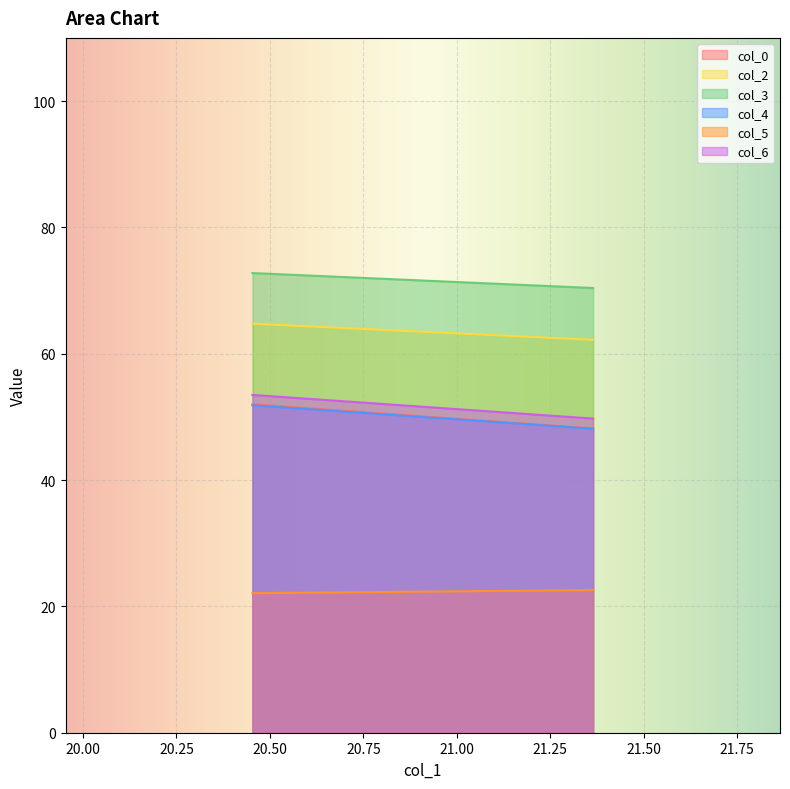

Where does the col_2 series first go above 64?

20.453125